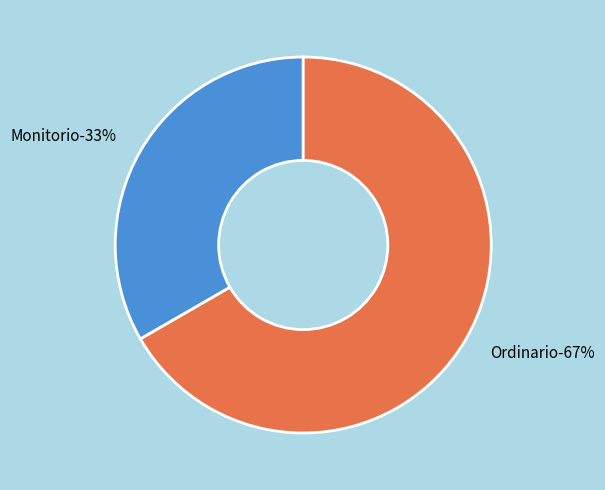

Is the sum of Monitorio and Ordinario greater than half?

Yes